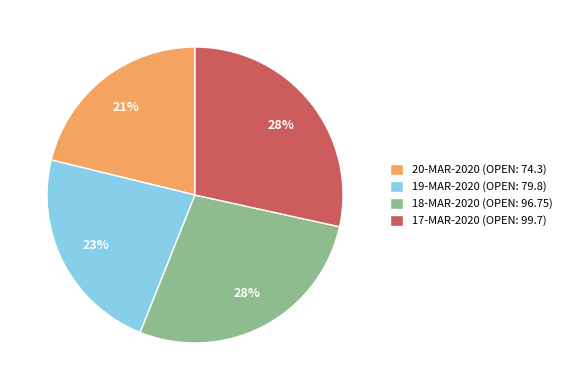

Which category has the smallest portion of the pie?

20-MAR-2020 (OPEN: 74.3)